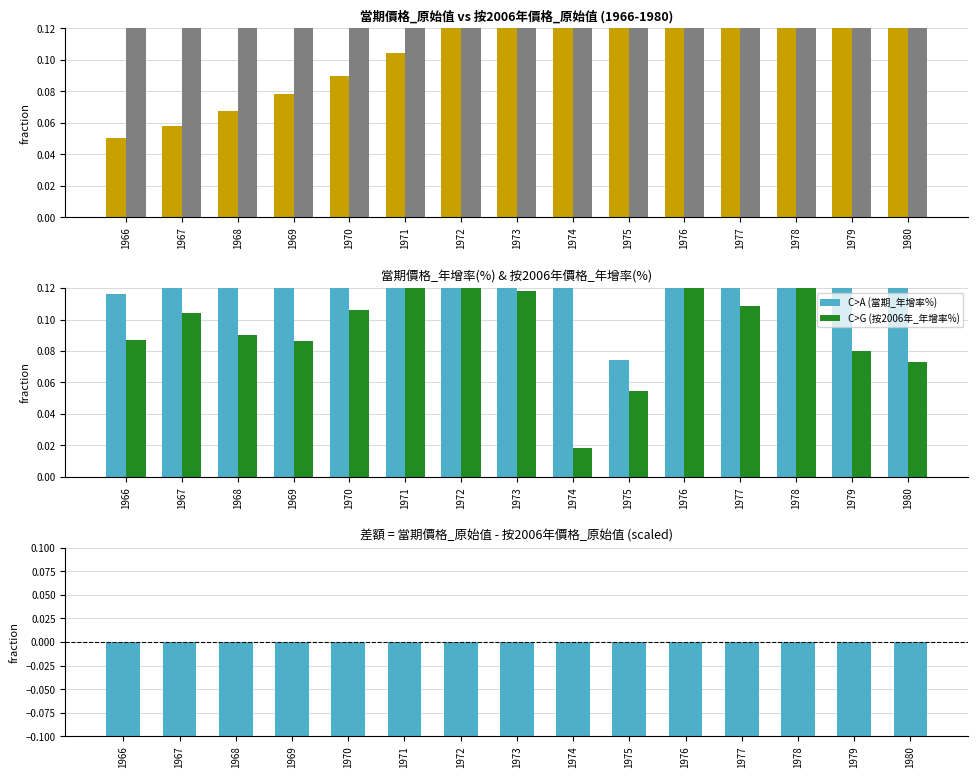

How many categories are shown in the chart?

15